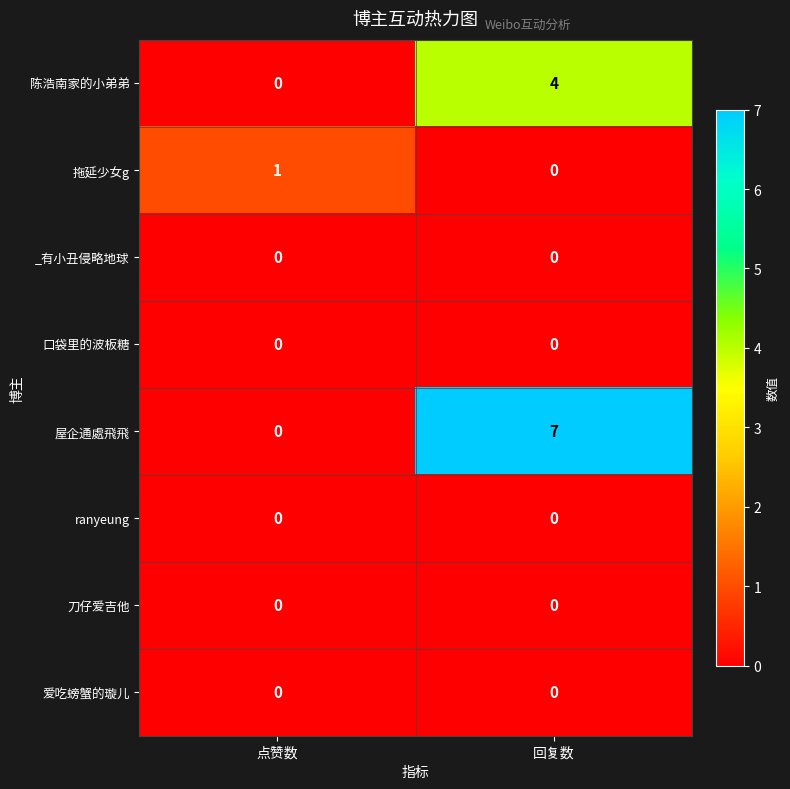

What is the difference between the highest and lowest values at 点赞数?

1